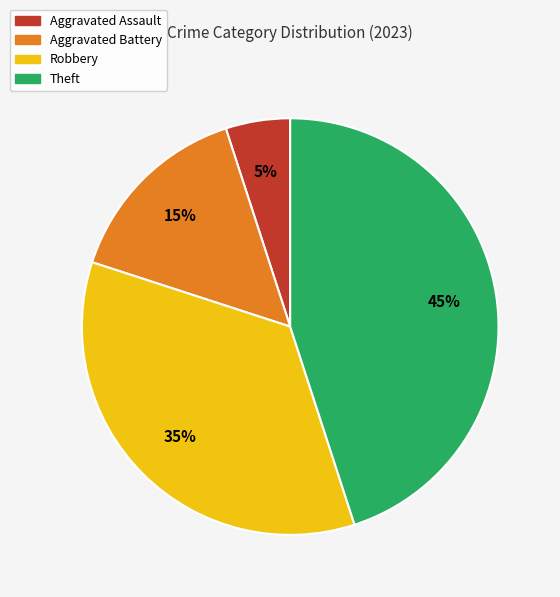

Combined, do Aggravated Battery and Theft account for over 50%?

Yes